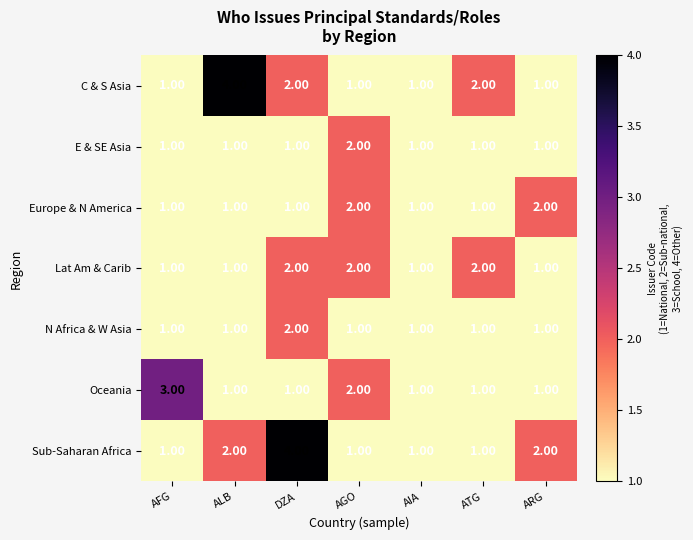

Where is Oceania nearest to the value 2?

AGO